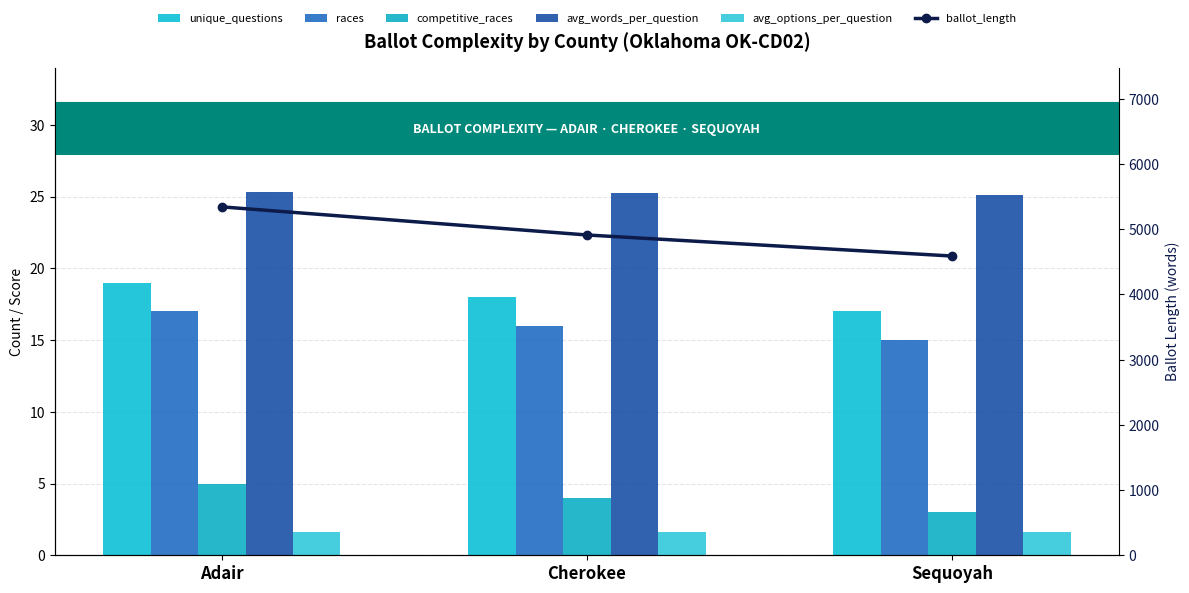

What is the difference between the maximum and minimum values in the ballot_length series?

754.0